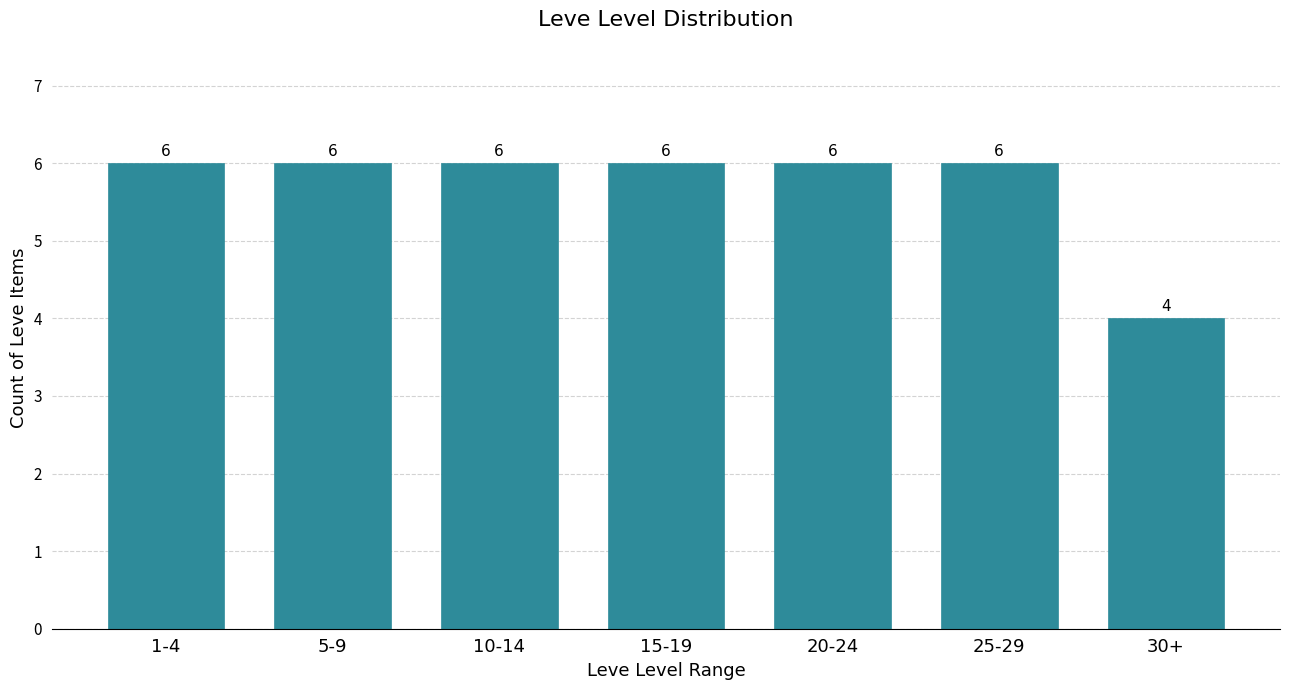

Reading left to right, transcribe all the data shown in this chart.

1-4=6	5-9=6	10-14=6	15-19=6	20-24=6	25-29=6	30+=4